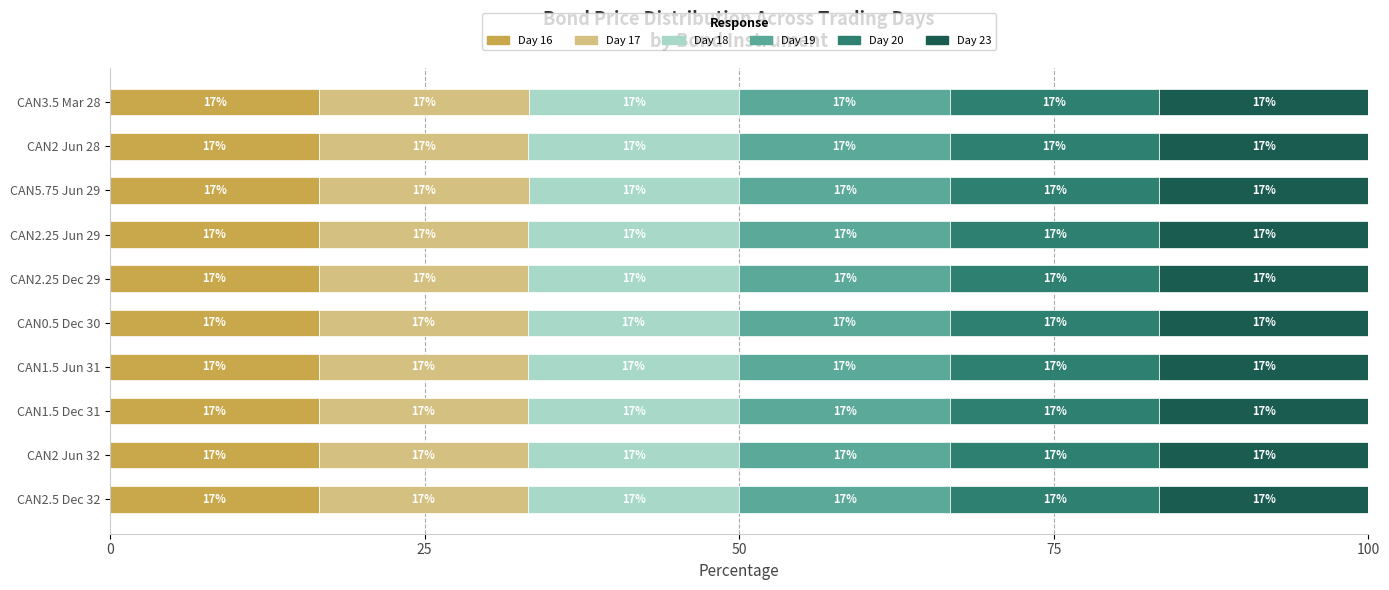

What are all the series names shown in the legend?

Day 16, Day 17, Day 18, Day 19, Day 20, Day 23